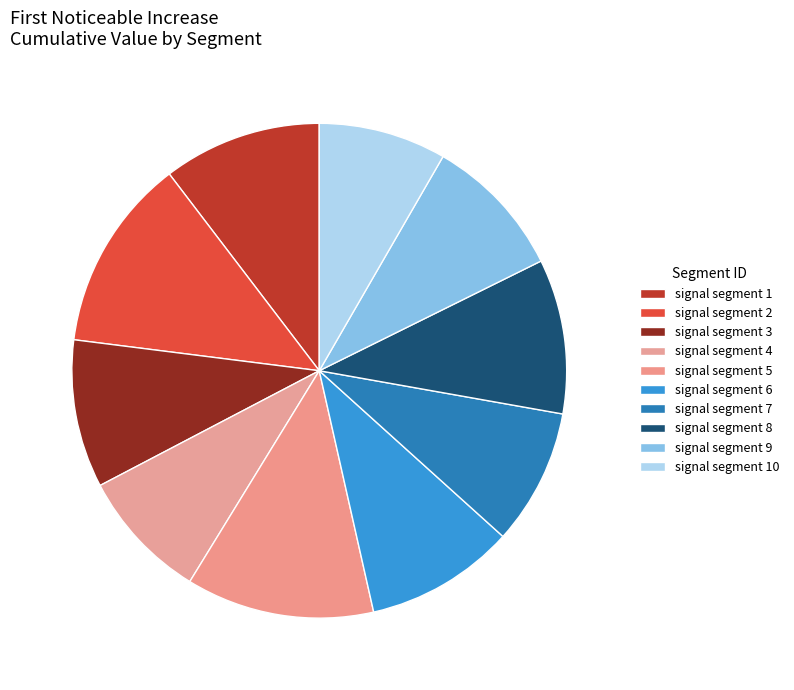

What percentage is the signal segment 1 slice, to the nearest percent?

10%